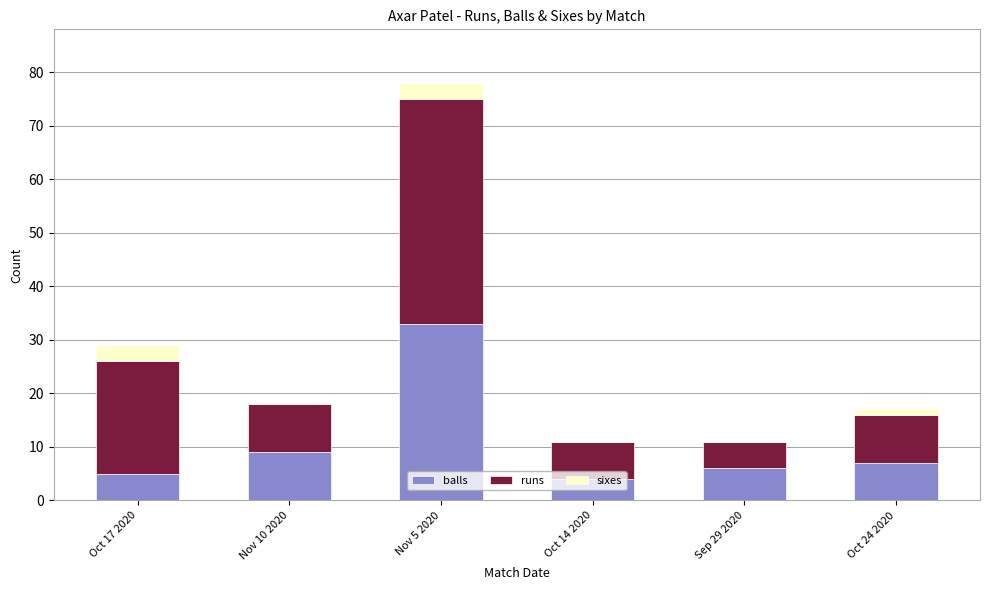

At which category is the sum across all series the highest?

Nov 5 2020